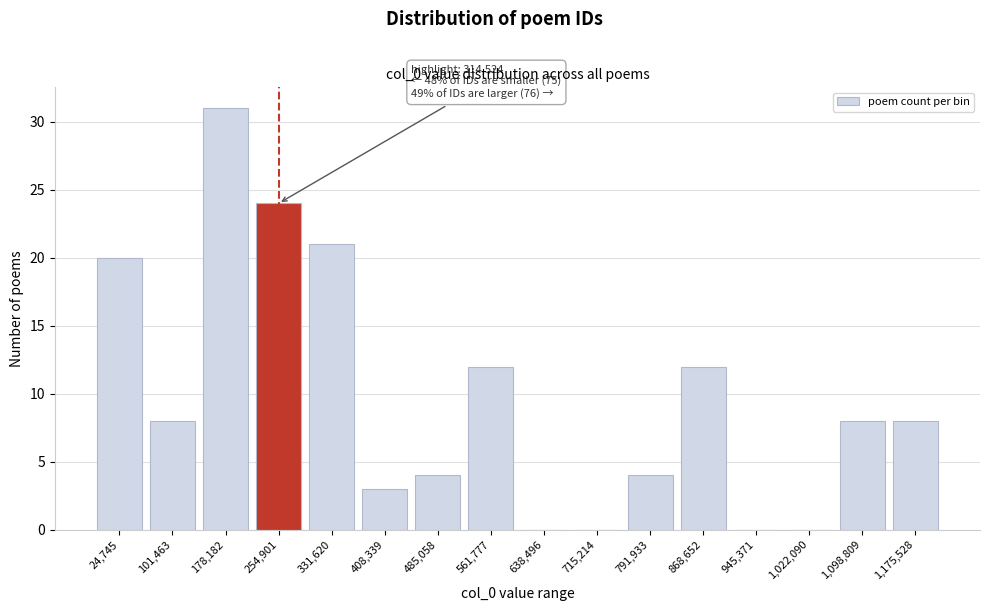

Reading left to right, extract all data points from this chart.

24,745=20	101,463=8	178,182=31	254,901=24	331,620=21	408,339=3	485,058=4	561,777=12	638,496=0	715,214=0	791,933=4	868,652=12	945,371=0	1,022,090=0	1,098,809=8	1,175,528=8